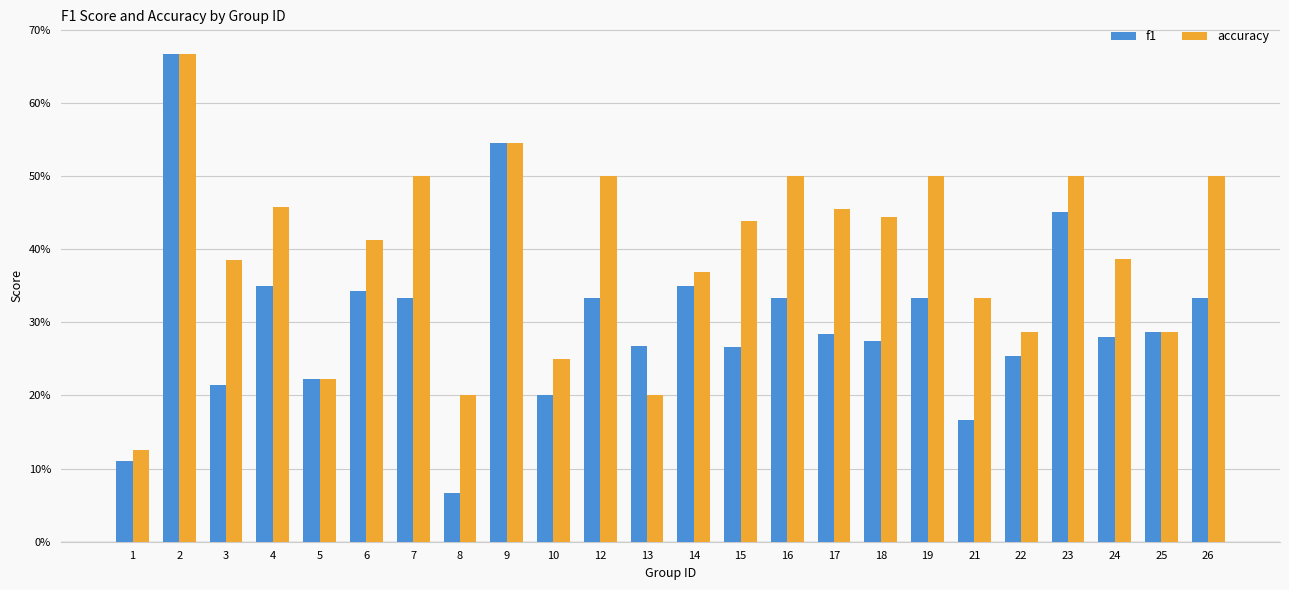

The accuracy series shows 0.4 at 24. True or false?

True